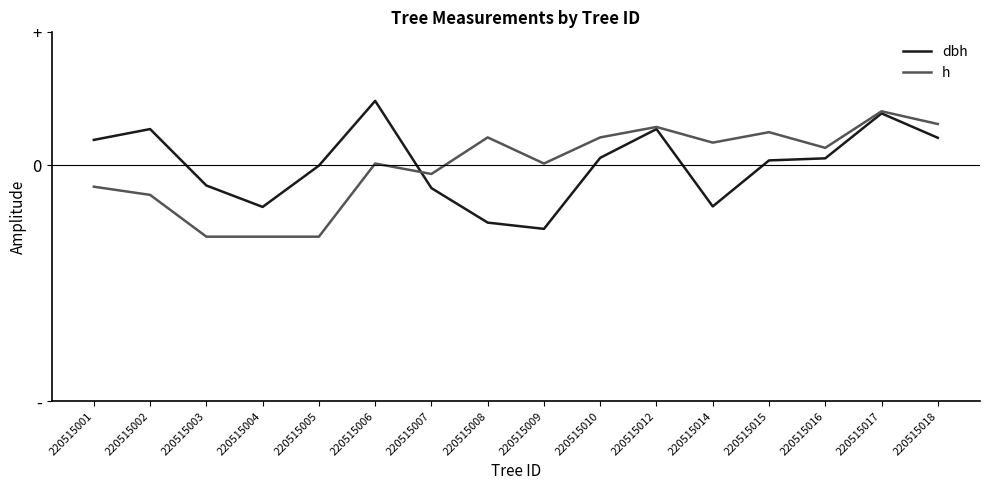

What are all the series names shown in the legend?

dbh, h